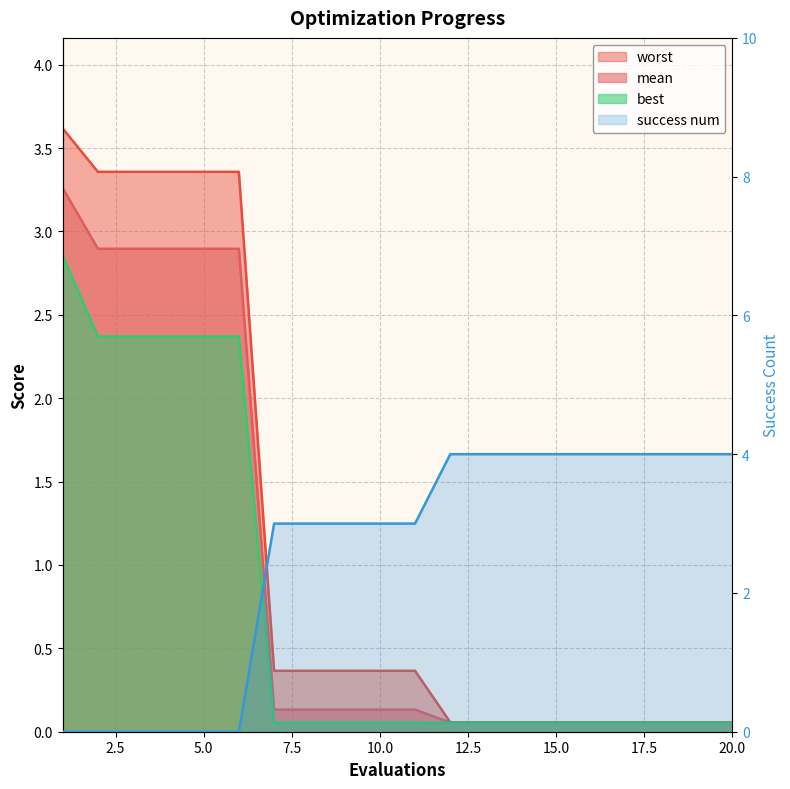

What is the average value of the mean series?

0.9